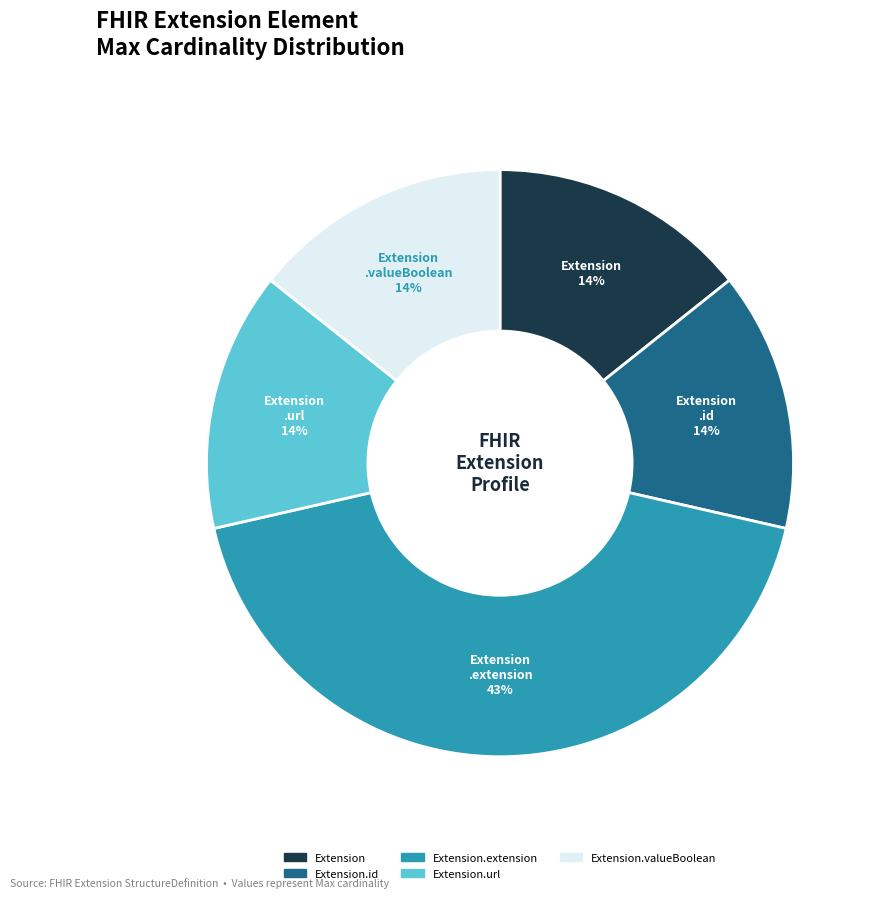

What is the largest slice in the pie chart?

Extension.extension